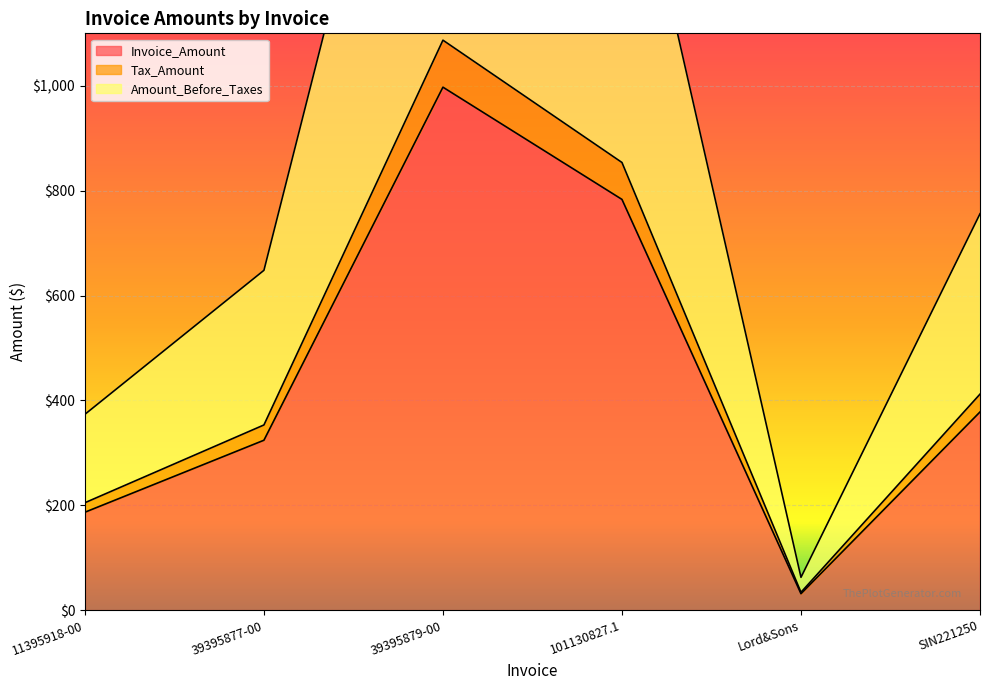

What is the greatest value displayed?

1994.6